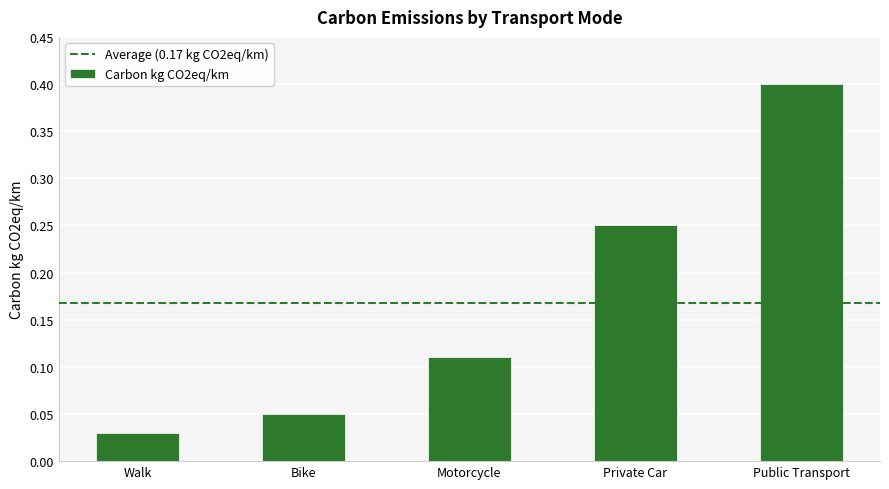

What position from the right is Public Transport?

1